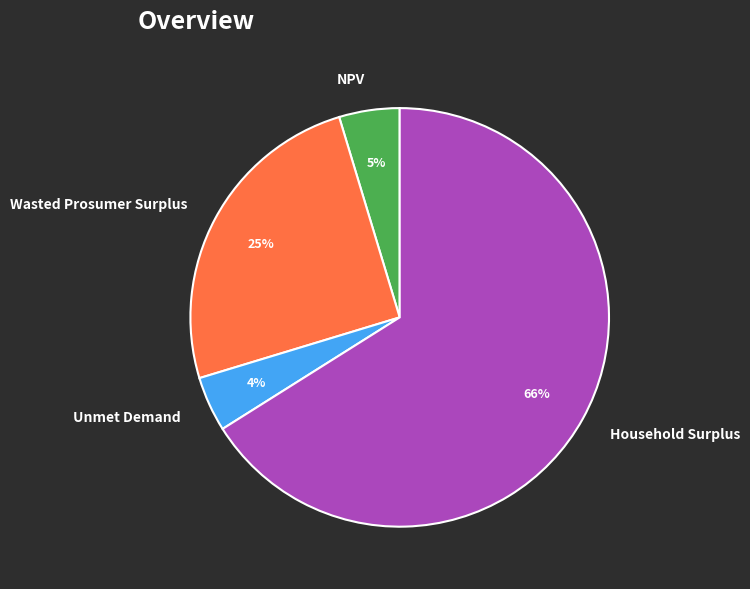

Which has a higher value, Household Surplus or Unmet Demand?

Household Surplus